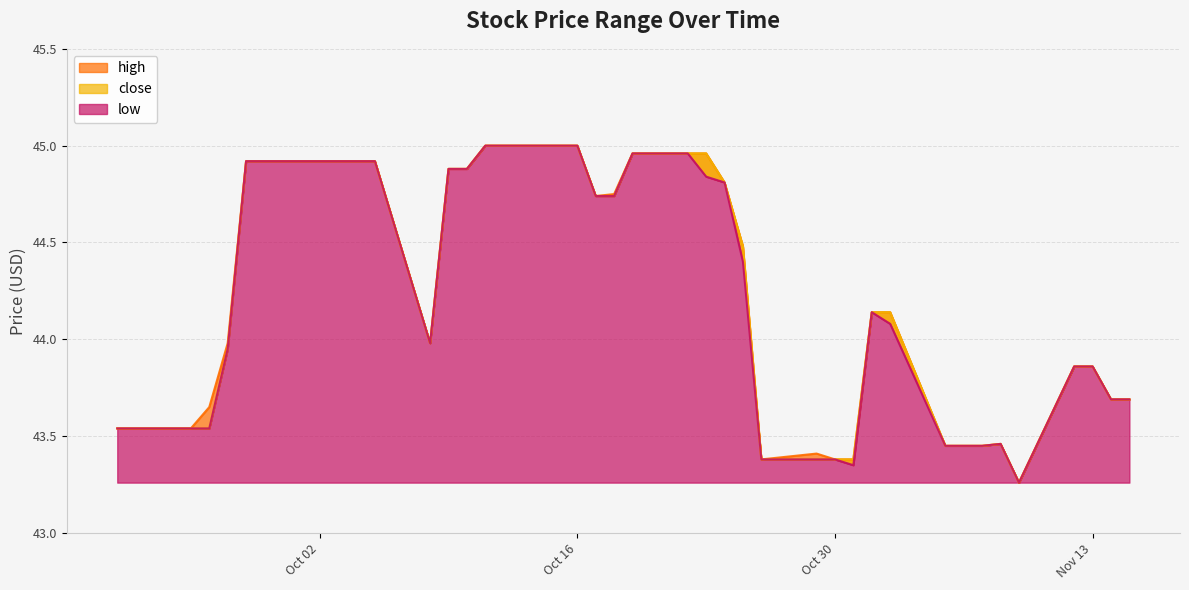

At which category does the chart reach its minimum across all series?

2018-11-09